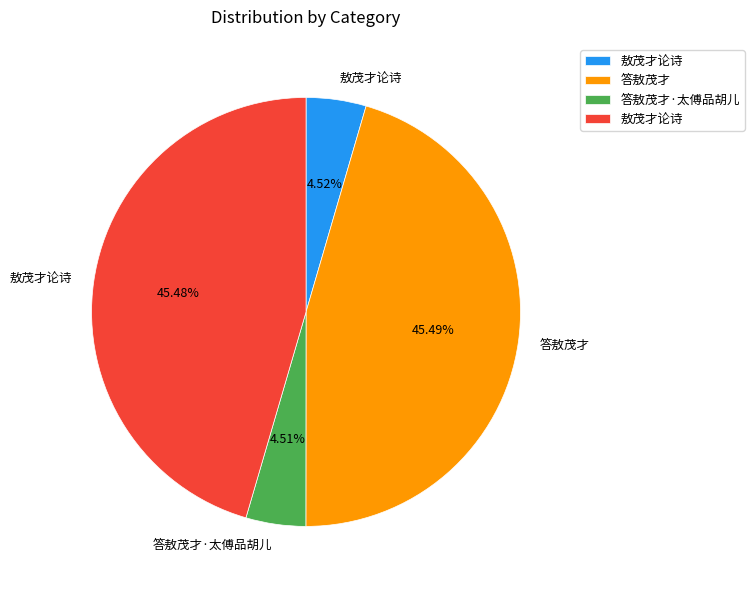

Is there any slice that represents more than half of the pie?

No